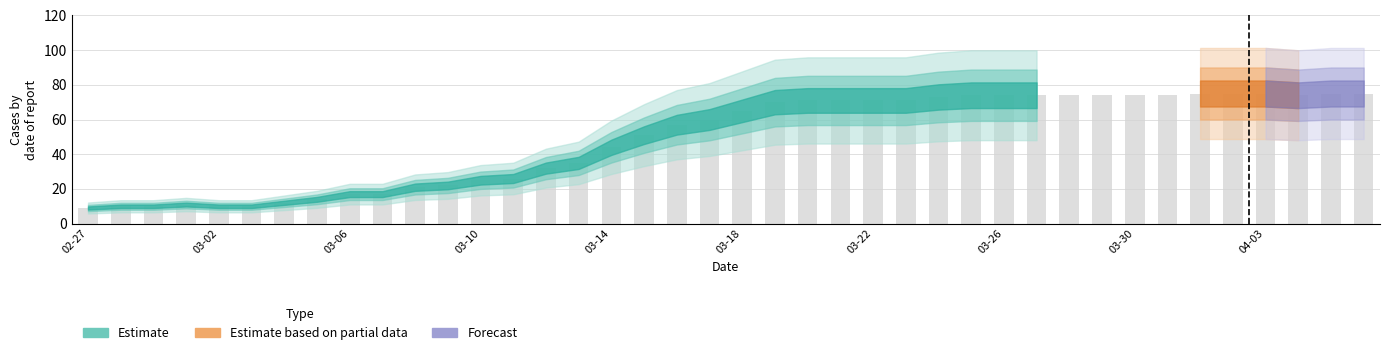

What is the minimum value shown in the chart?

9